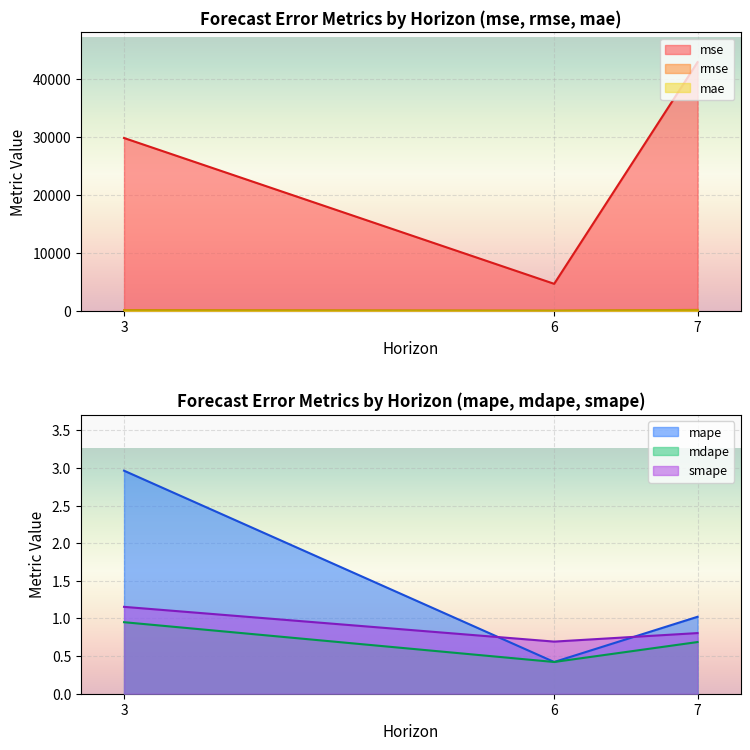

How many series are shown in this chart?

6